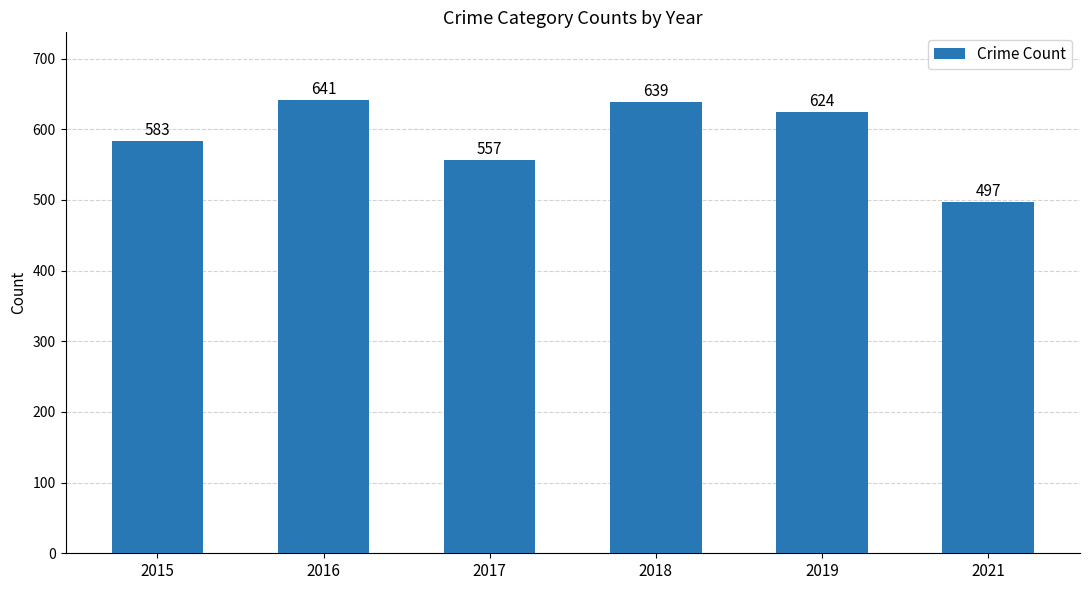

Where is the data nearest to the value 569?

2017